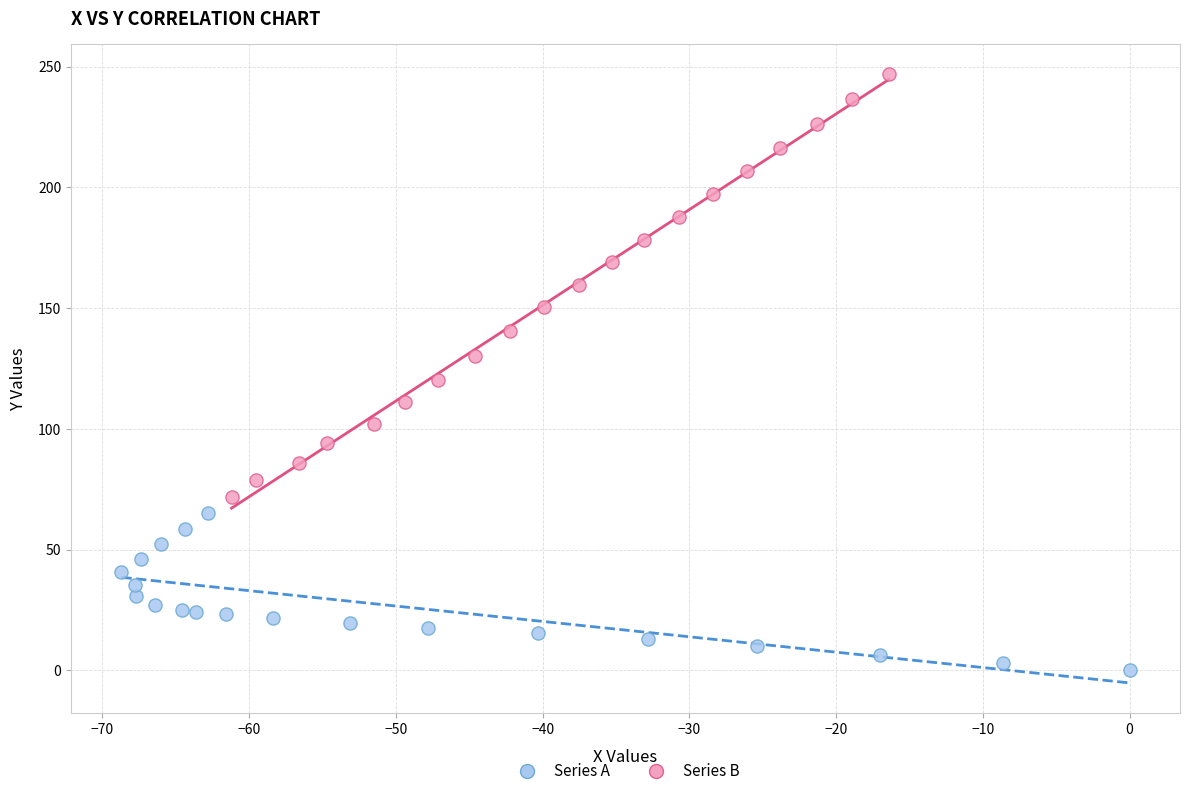

Which series has the largest Y range (max minus min)?

Series B